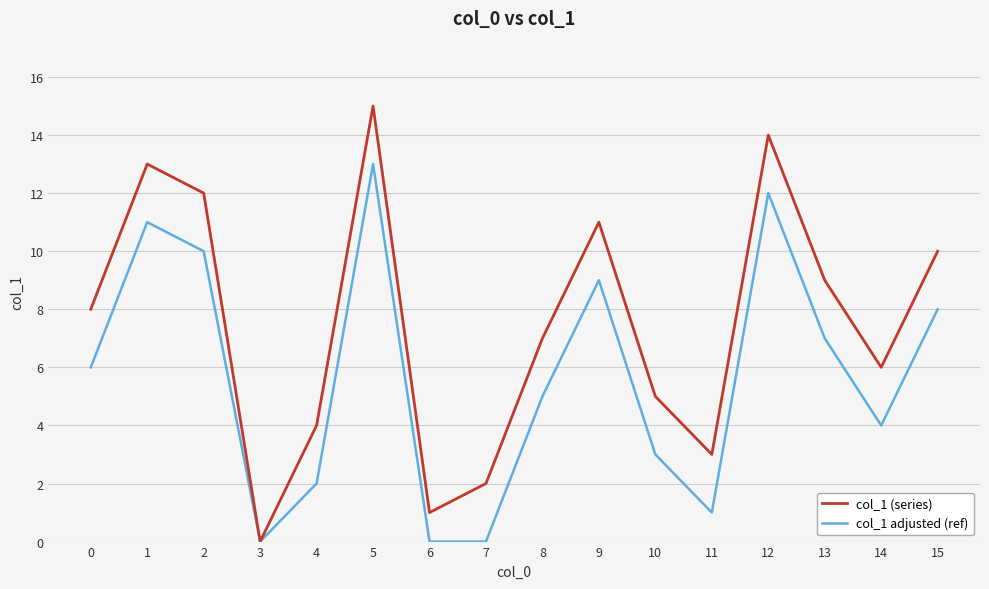

Which series has the largest range (max minus min)?

col_1 (series)